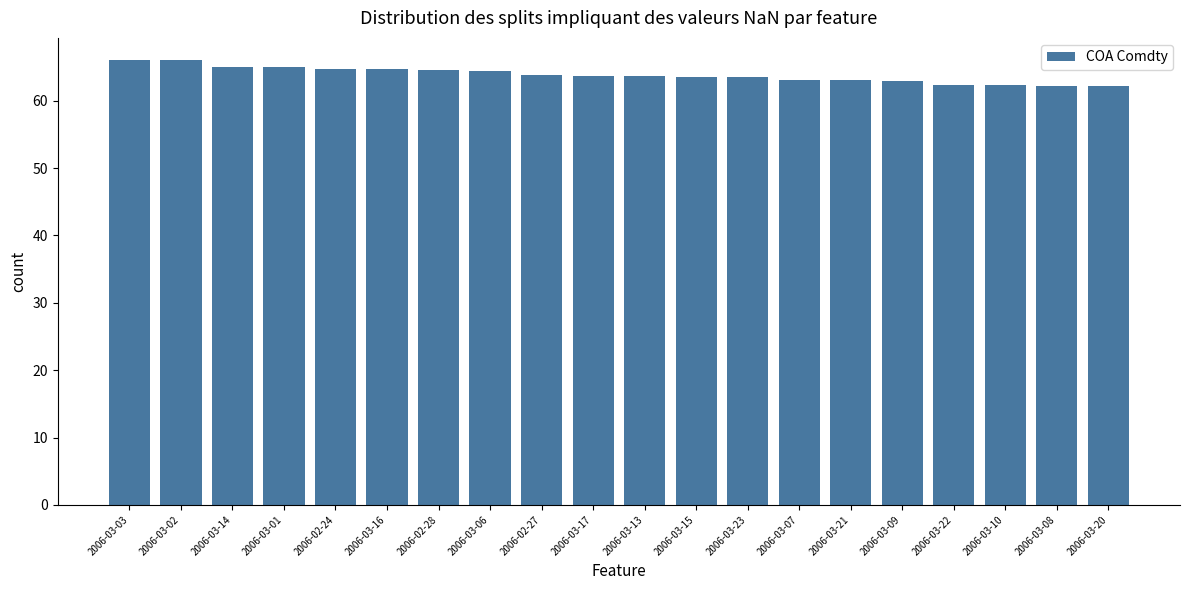

What is the greatest value displayed?

66.0